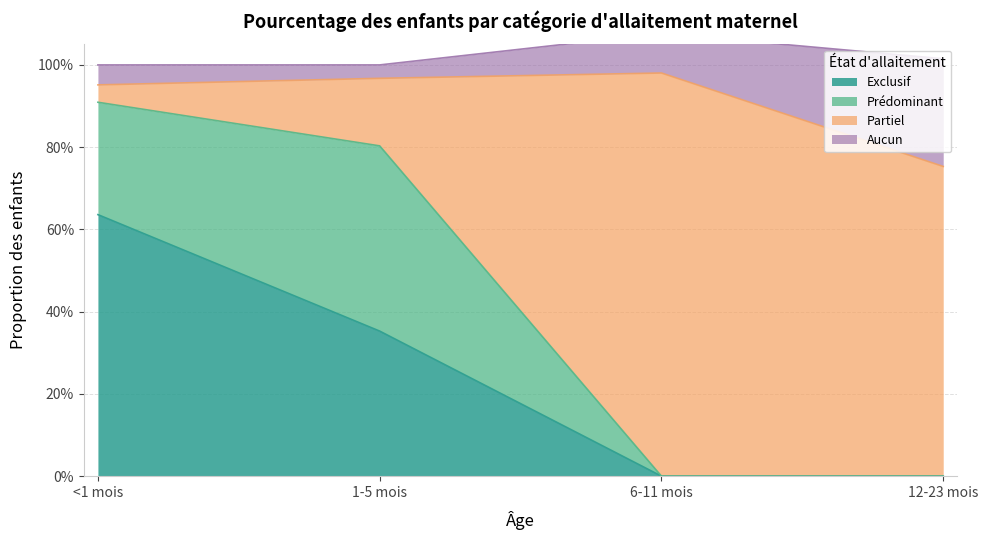

What is the greatest value displayed?

1.0